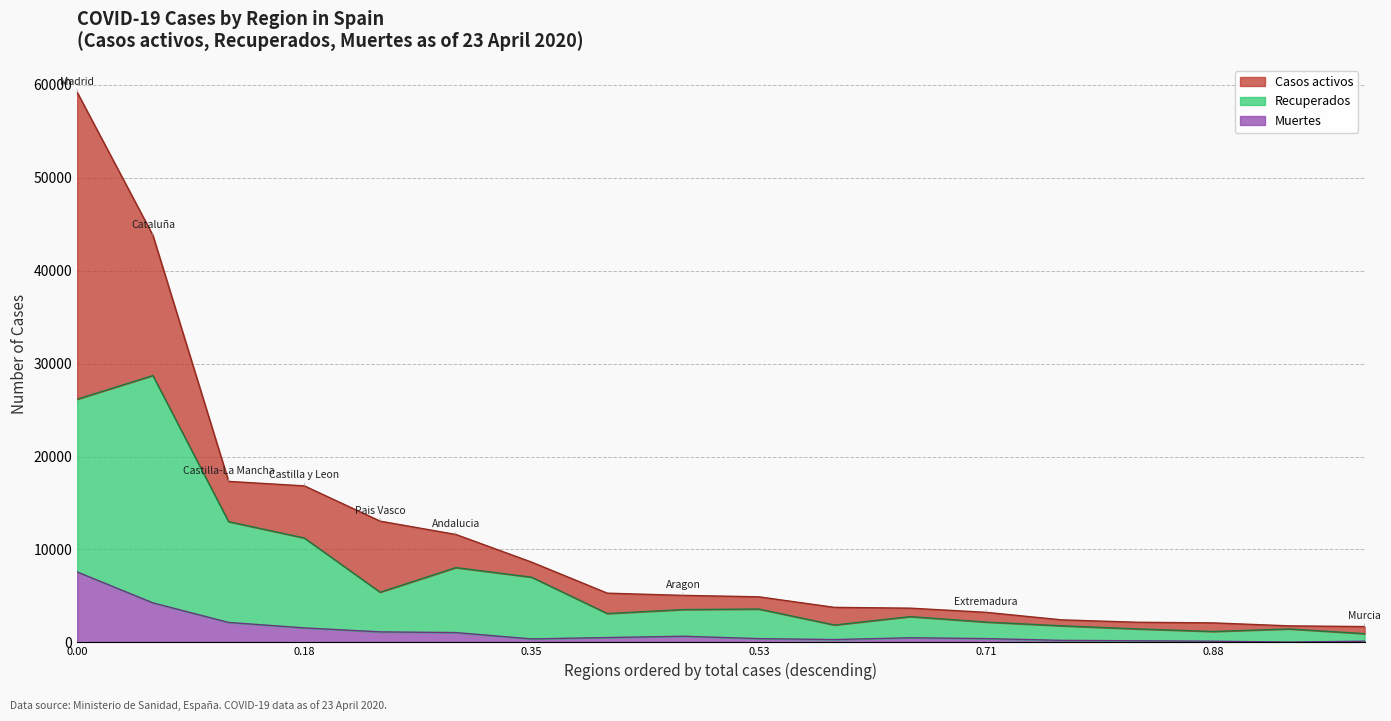

At how many categories does at least one series exceed 9407?

6